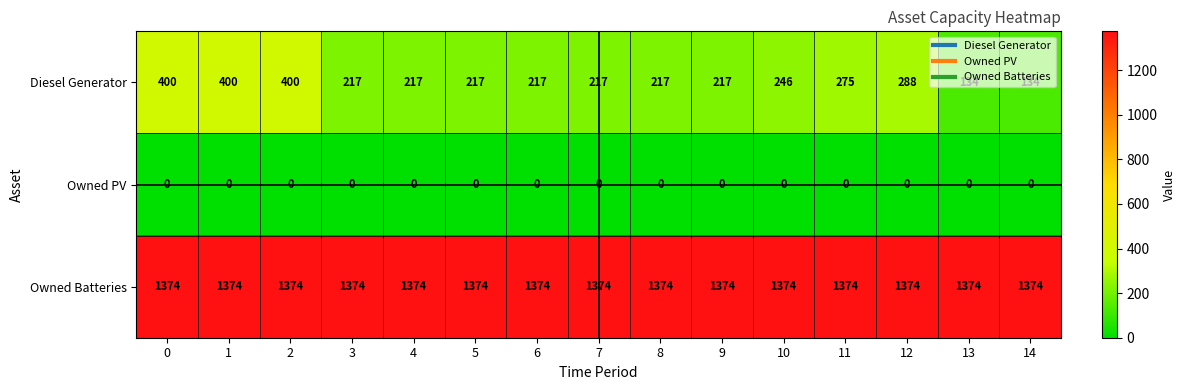

Is the value of Owned PV at 1 greater than the value of Diesel Generator at 7?

No